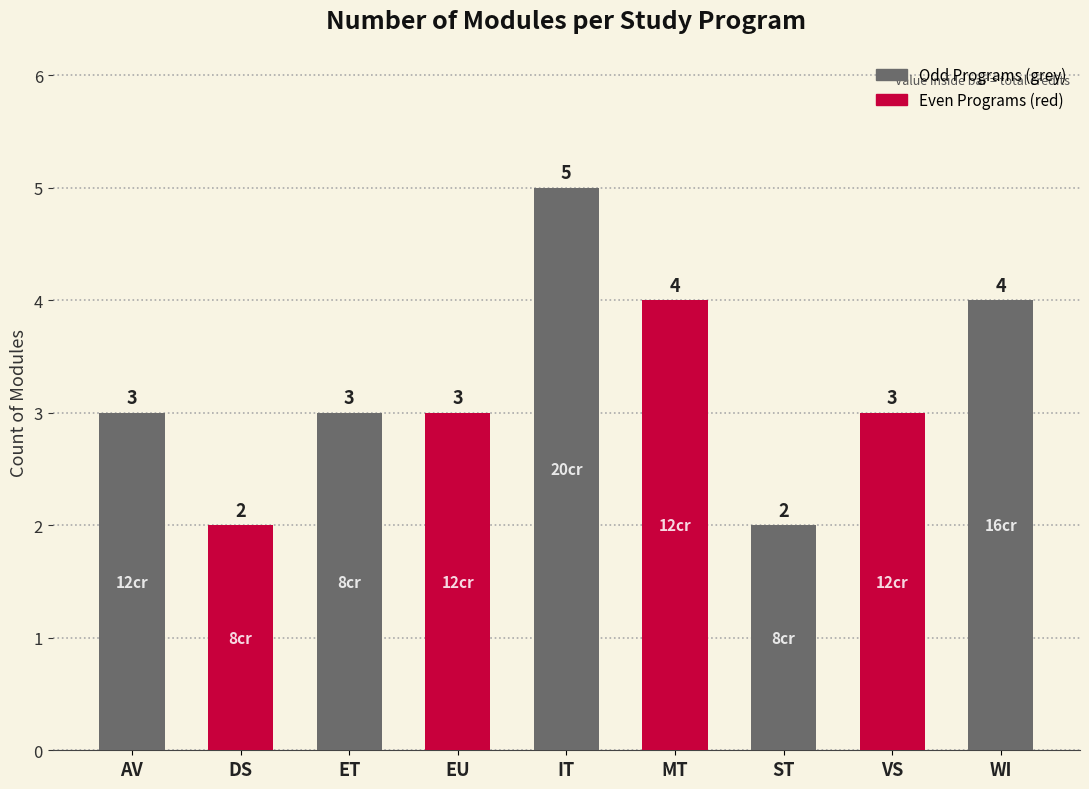

What is the average value?

3